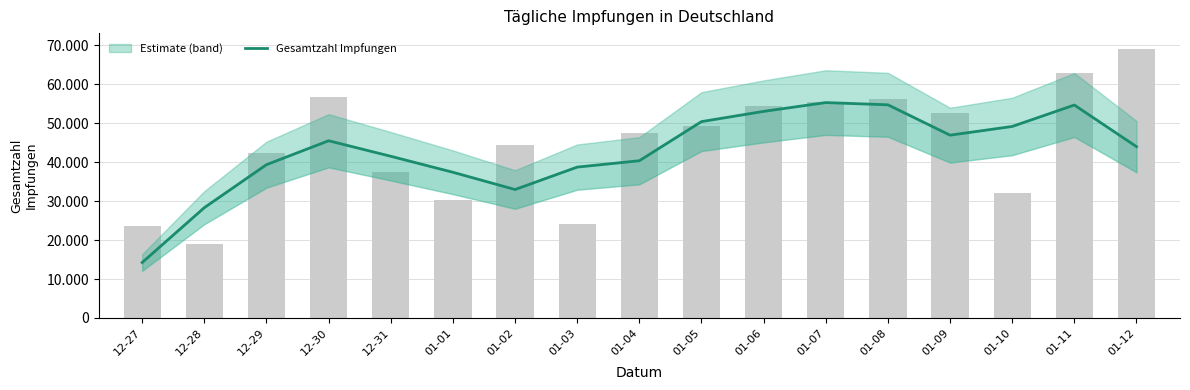

List the labels in order of value, smallest first.

12-27, 12-28, 01-02, 01-01, 01-03, 12-29, 01-04, 12-31, 01-12, 12-30, 01-09, 01-10, 01-05, 01-06, 01-11, 01-08, 01-07